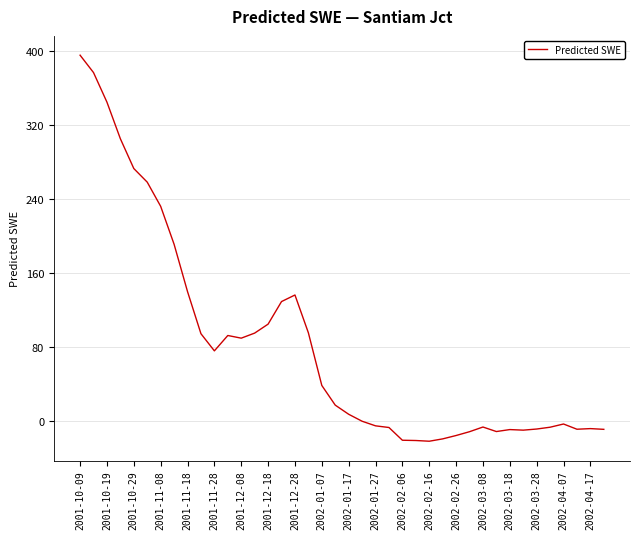

What is the smallest value displayed?

-22.3